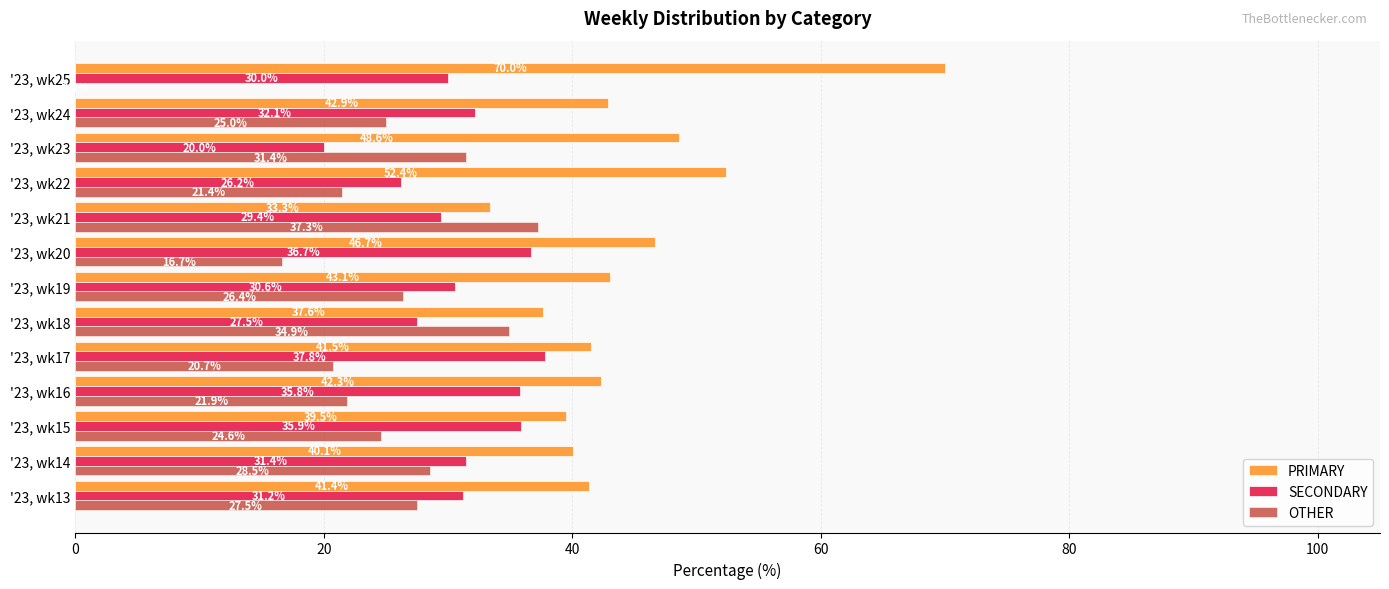

How many categories are shown in the chart?

13